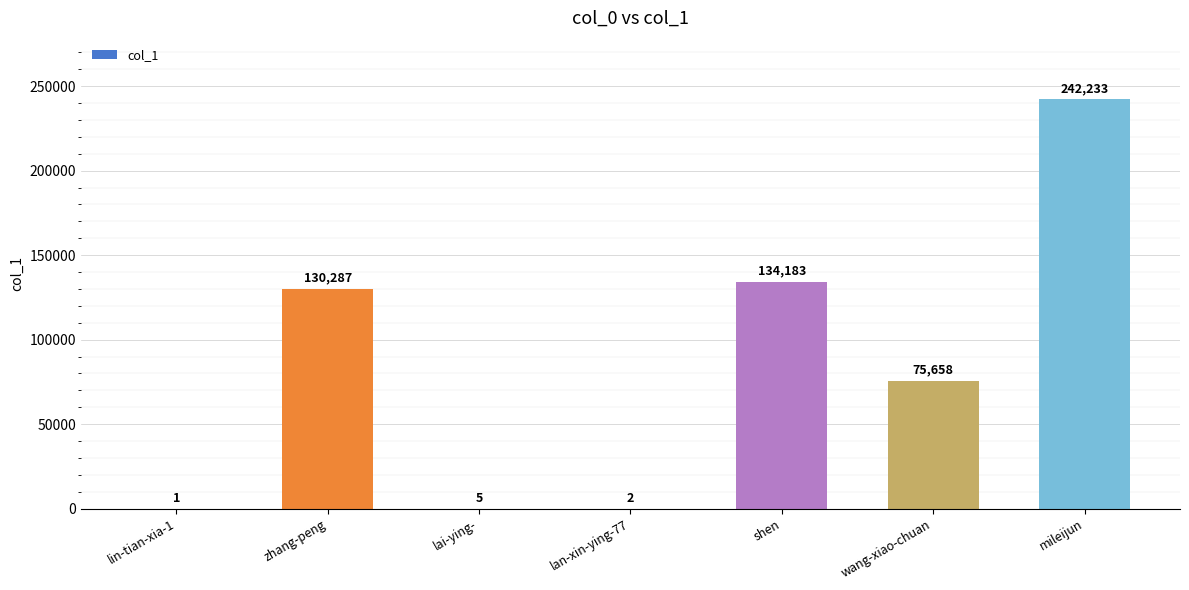

Count the number of categories in the chart.

7